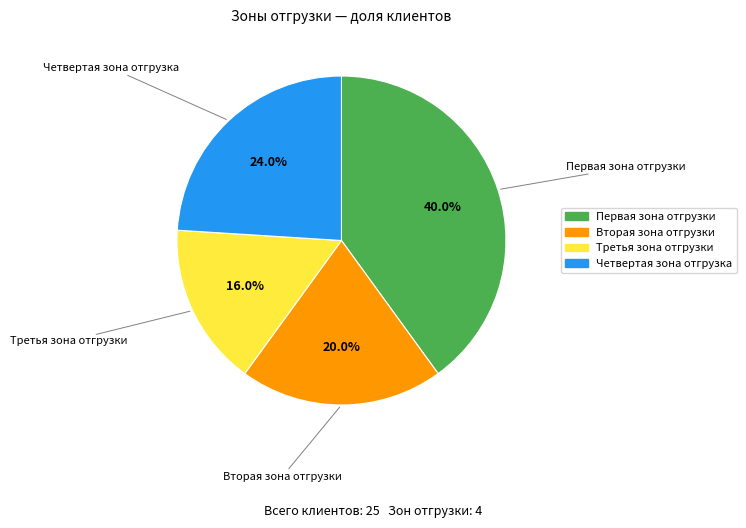

Approximately how many times larger is the value at Первая зона отгрузки compared to Третья зона отгрузки?

2.5